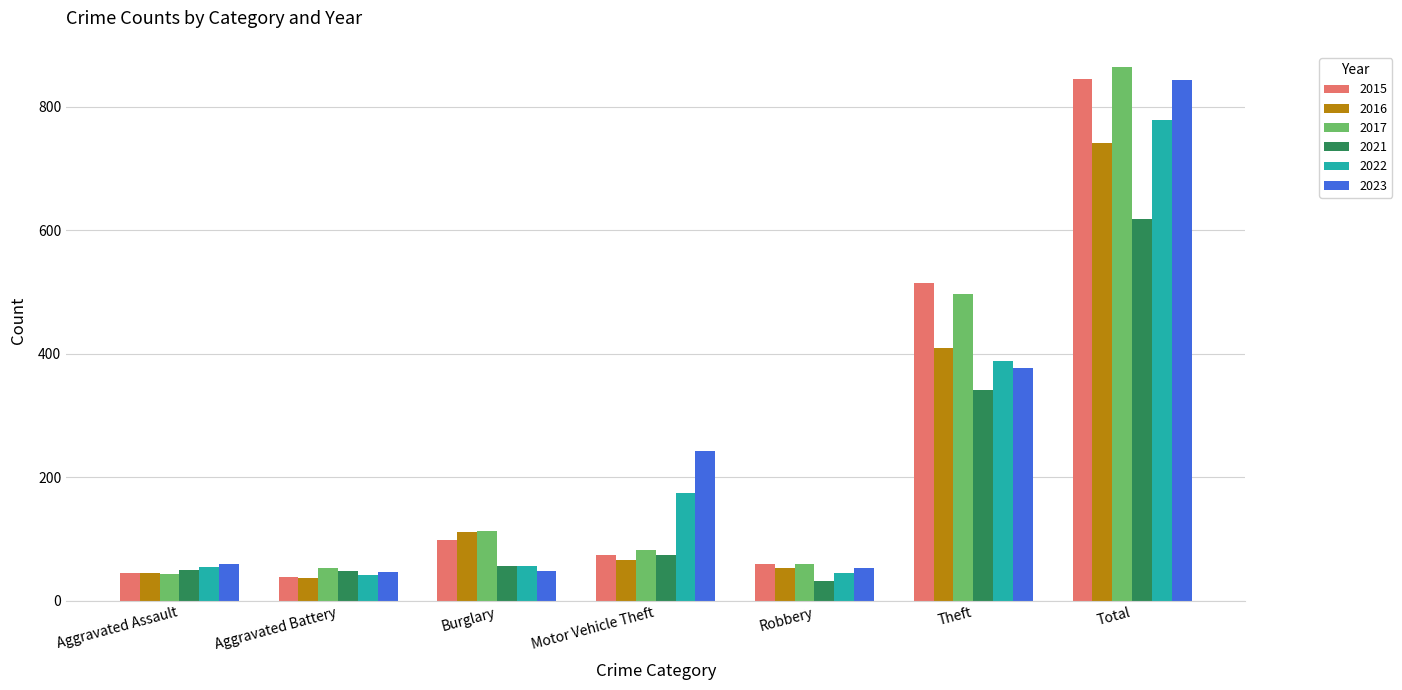

What is the sum of all 2015 values?

1676